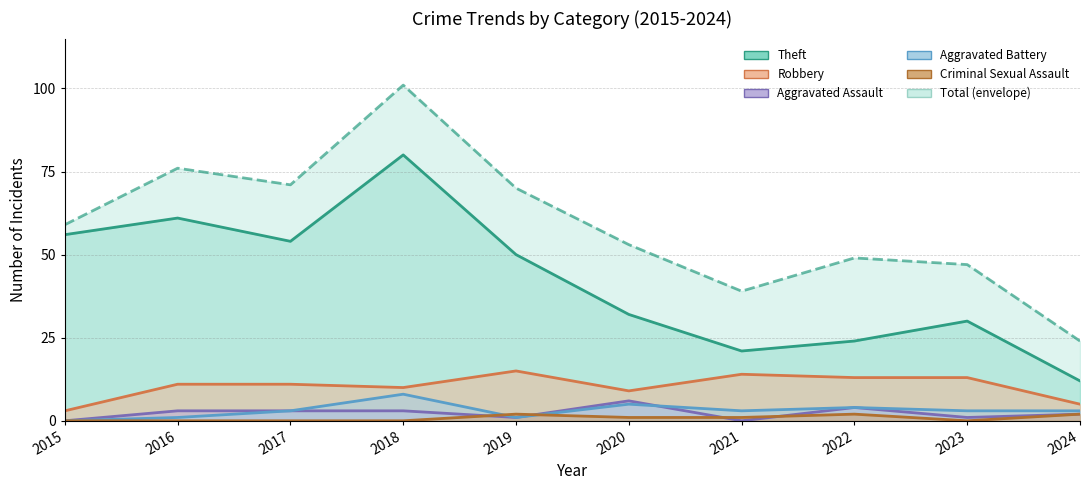

At which category does the data reach its first local valley?

2017